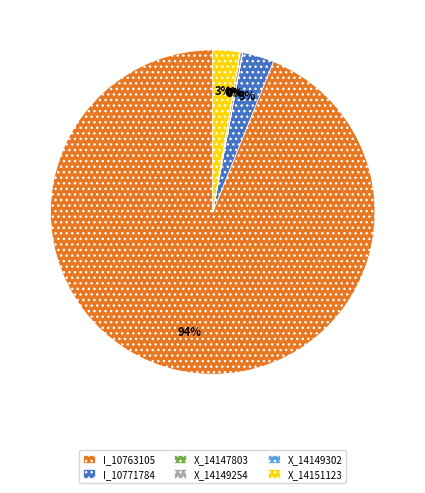

The I_10763105 slice represents 99% of the pie. True or false?

False